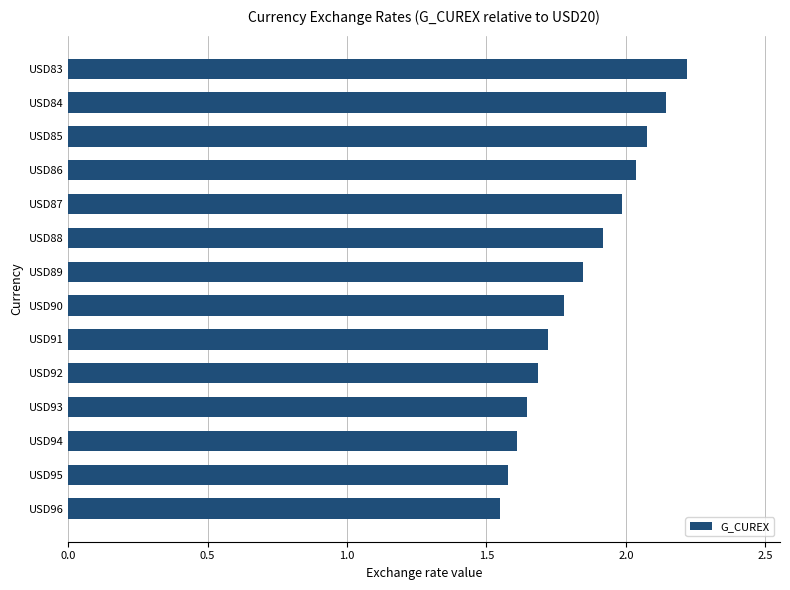

Does the chart contain any negative values?

No